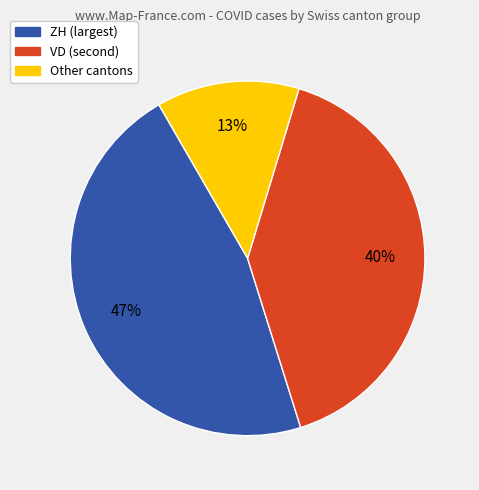

To the nearest percent, what is the average slice percentage?

33%